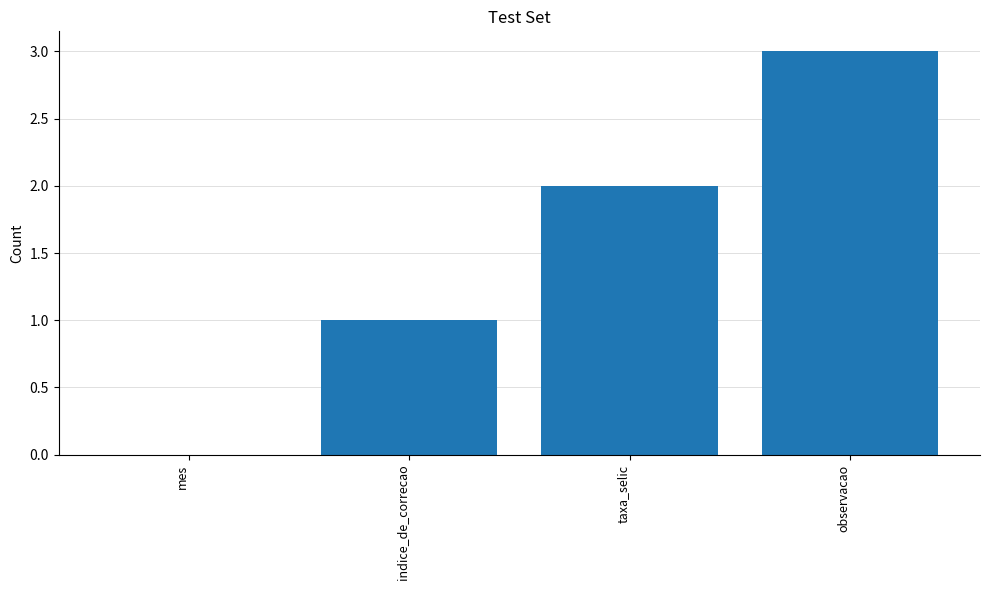

Are the bars grouped side by side (vs. stacked)?

No